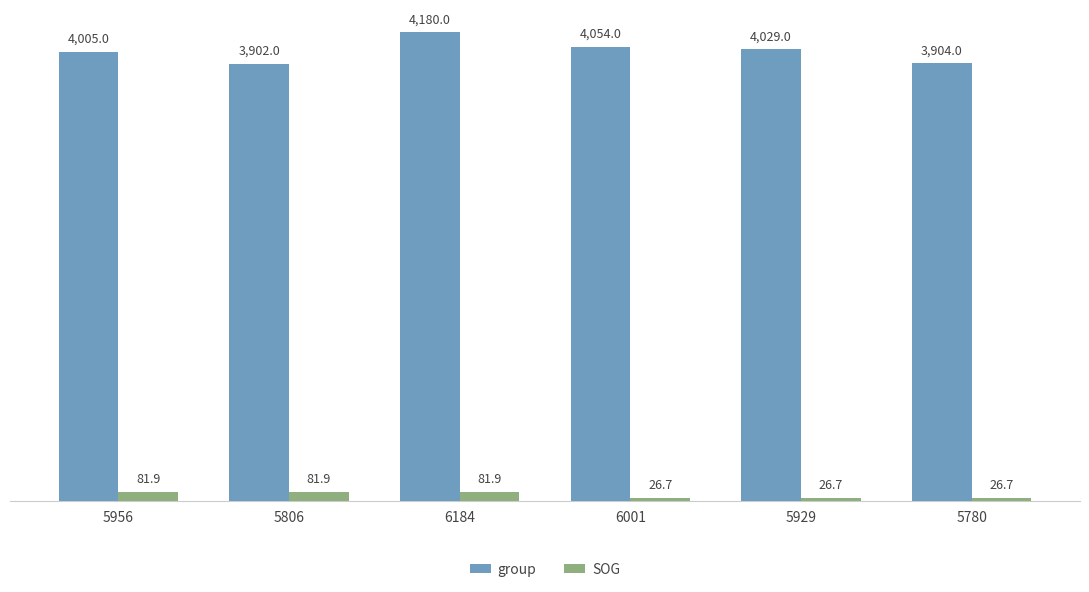

What is the difference between the maximum and minimum values in the SOG series?

55.2